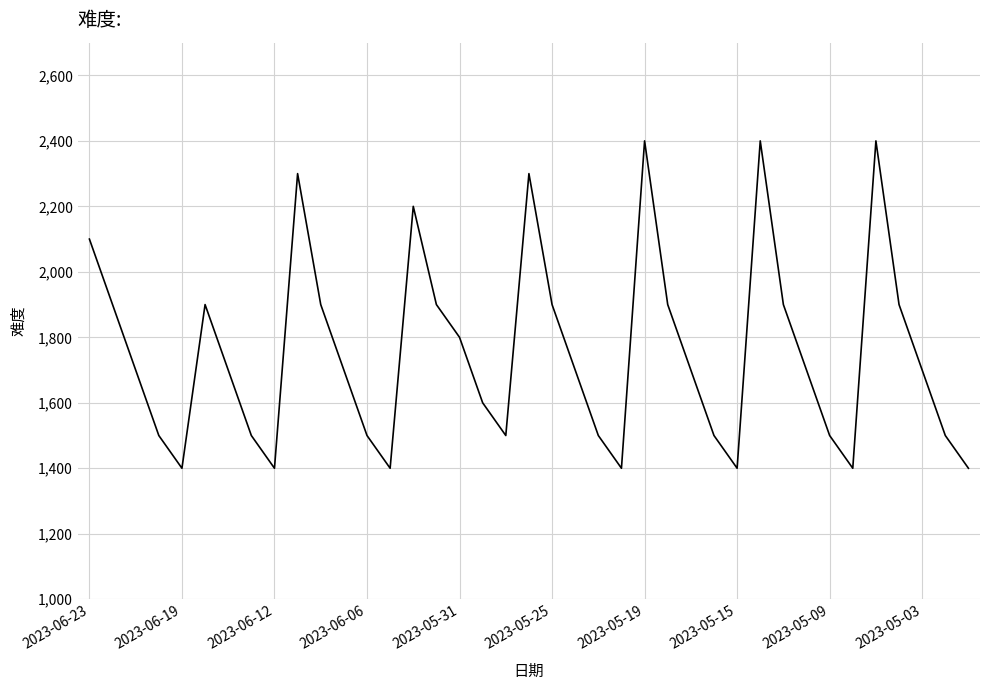

What is the minimum value shown in the chart?

1400